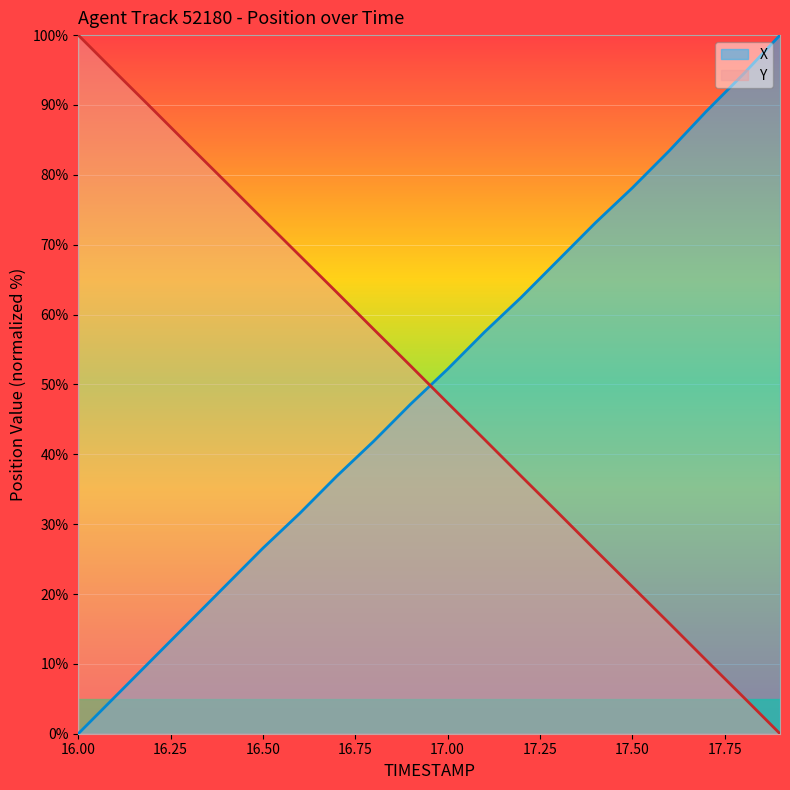

The Y series shows 7.5 at 17.8. True or false?

False